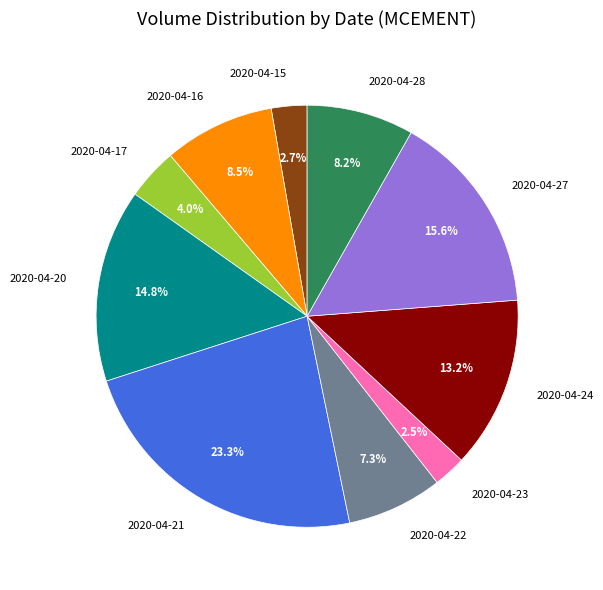

Between 2020-04-15 and 2020-04-21, which is larger?

2020-04-21